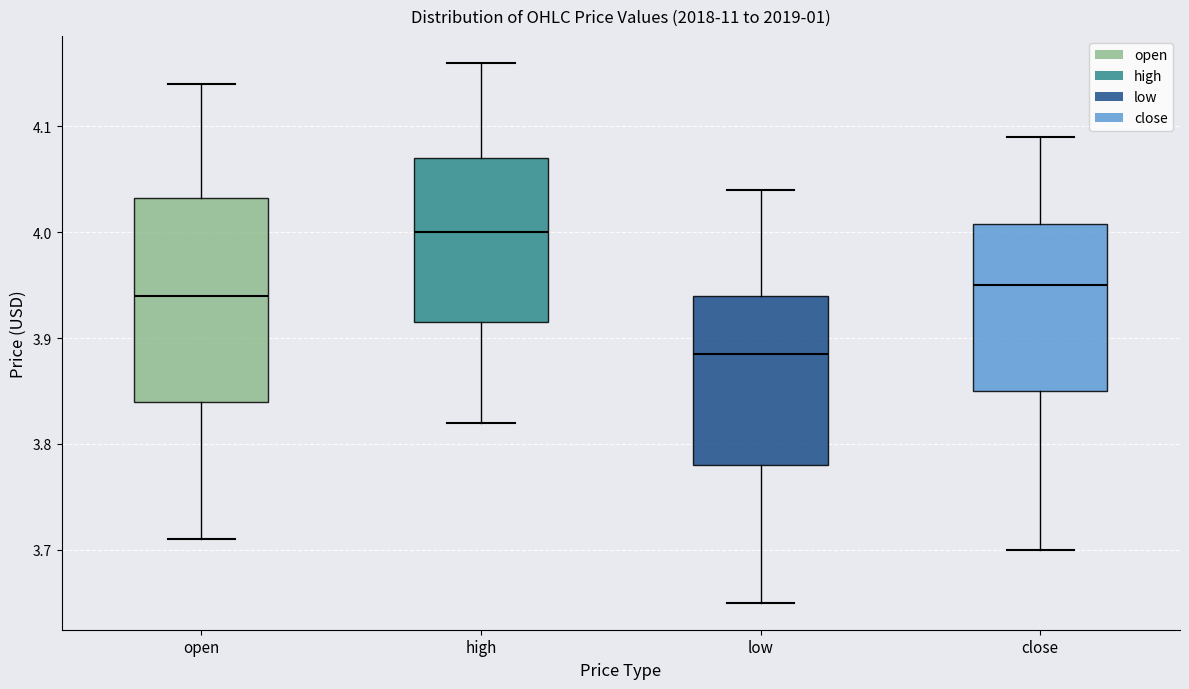

Where is the upper edge of the box for close on the y-axis? The values are not printed on the chart, so give them approximately, as read against the axis.

4.01